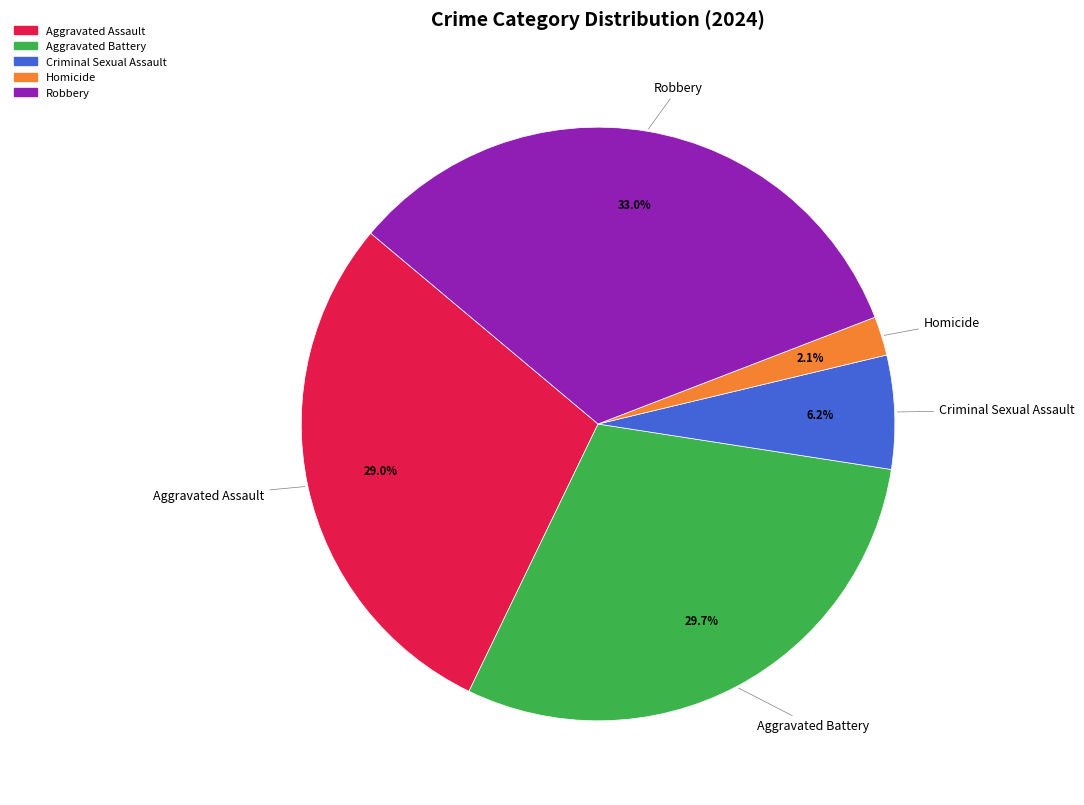

How many segments does this pie chart have?

5